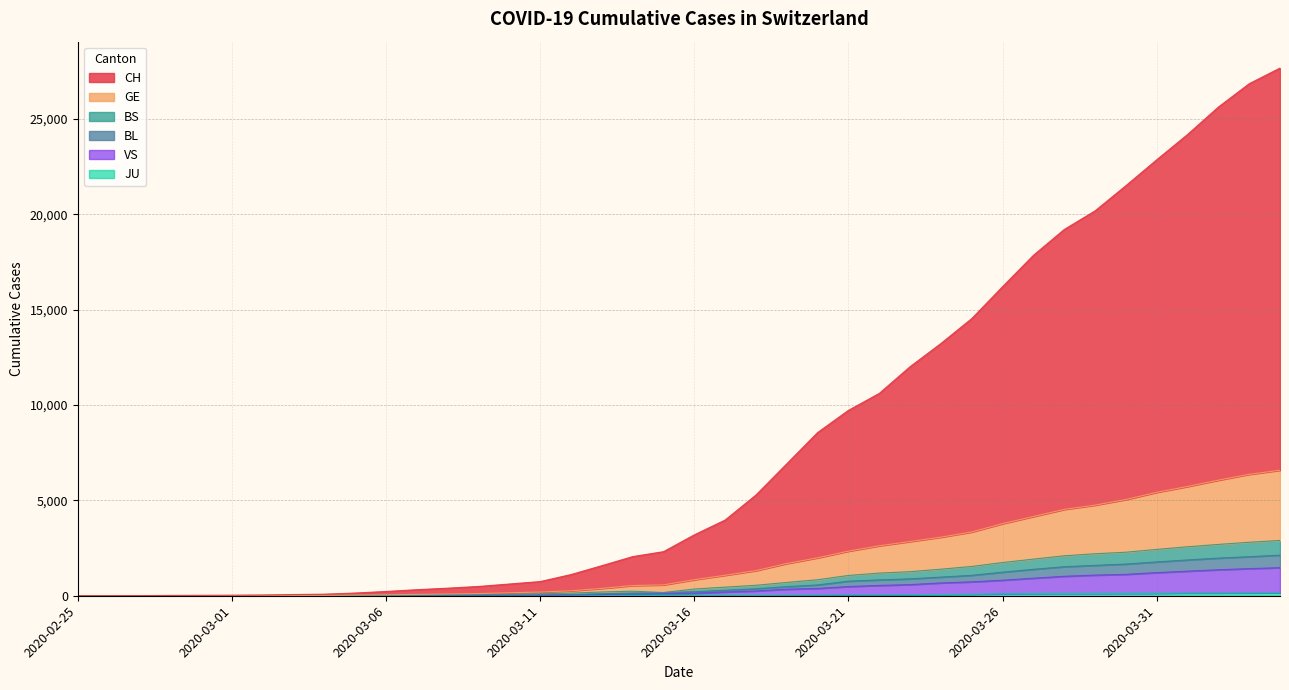

What are all the series names shown in the legend?

CH, GE, BS, BL, VS, JU